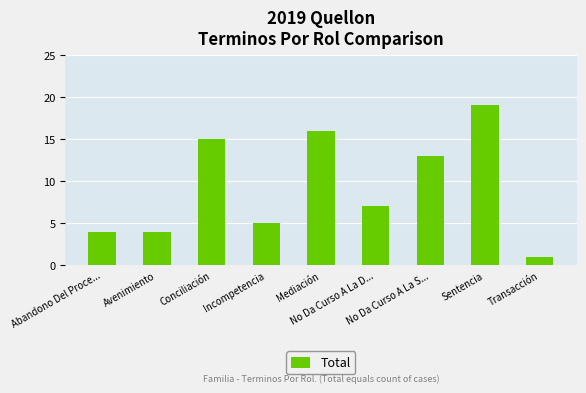

What is the smallest value displayed?

1